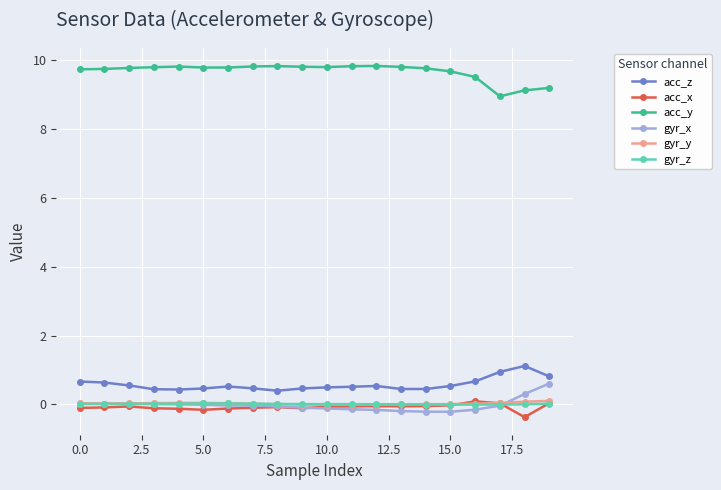

True or false: acc_y and acc_z intersect in this chart.

False